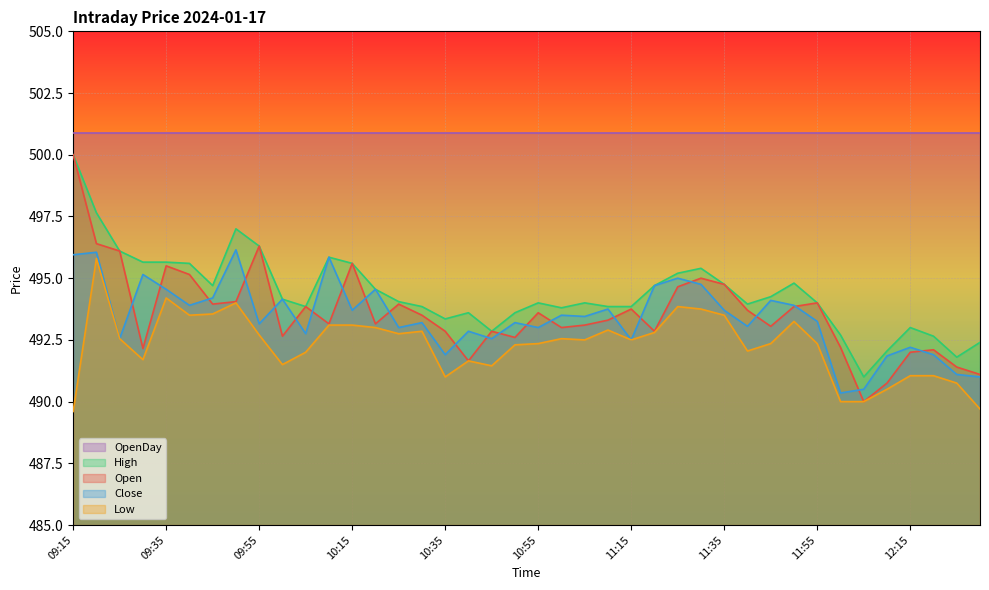

What is the sum of all Open values?

19743.5